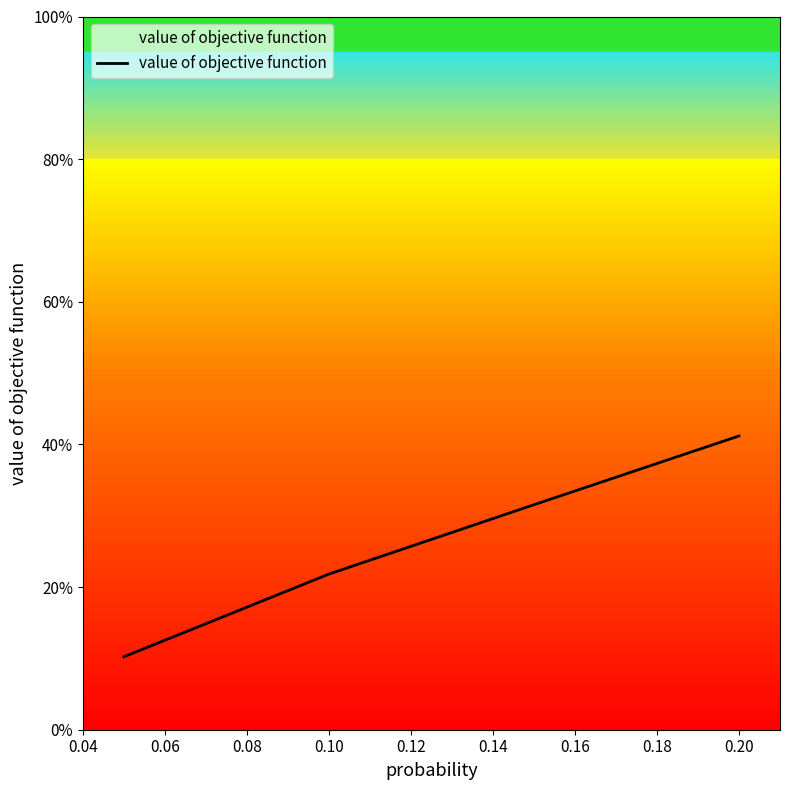

Does the chart display data point markers on the line(s)?

No